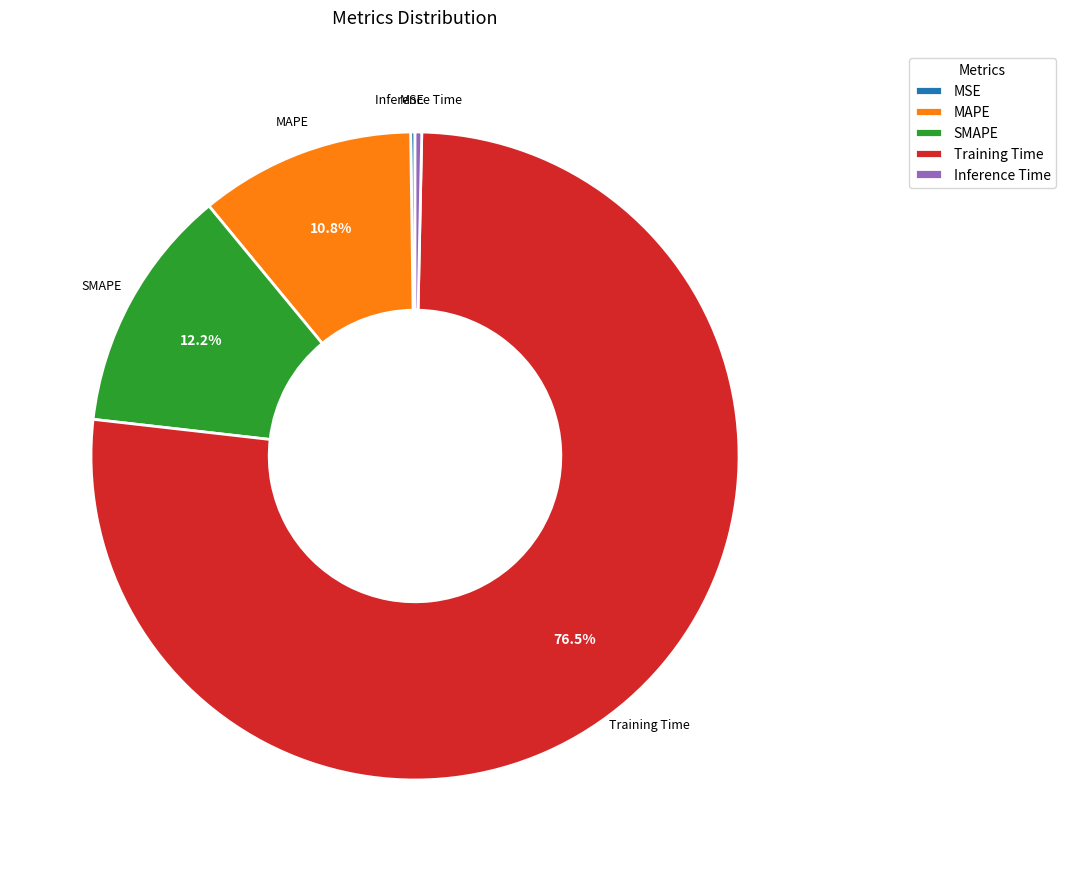

Between MAPE and Inference Time, which is larger?

MAPE